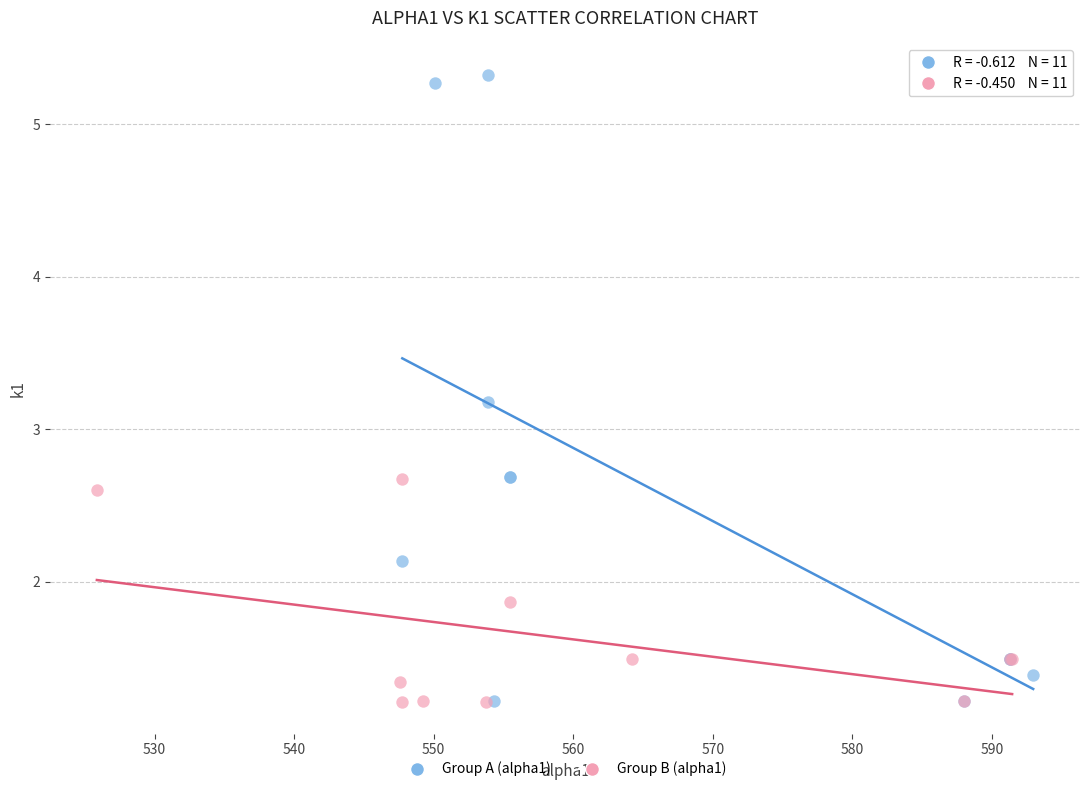

Which series contains the highest Y value?

Group A (alpha1)